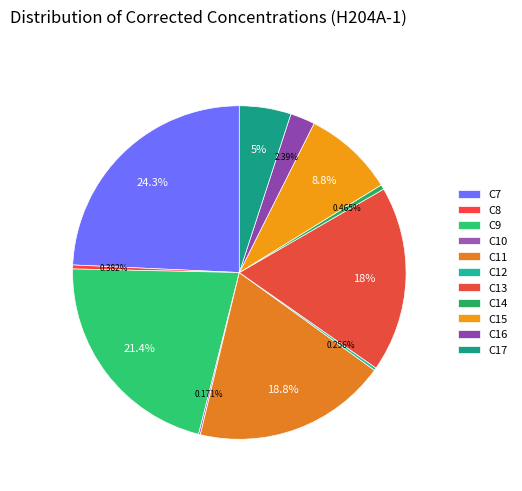

To the nearest percent, what is the combined percentage of C12 and C17?

5%